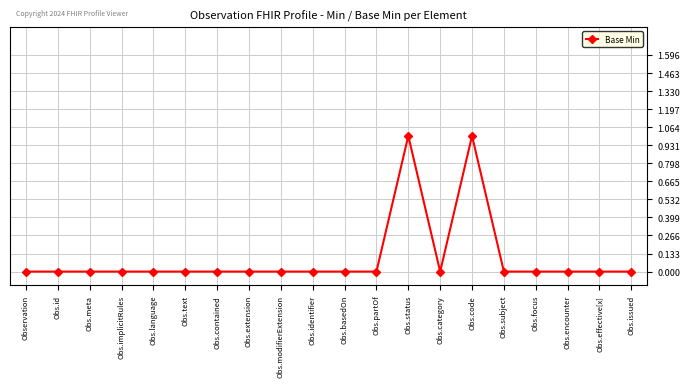

Reading left to right, list all the values displayed in this chart.

0	0	0	0	0	0	0	0	0	0	0	0	1	0	1	0	0	0	0	0